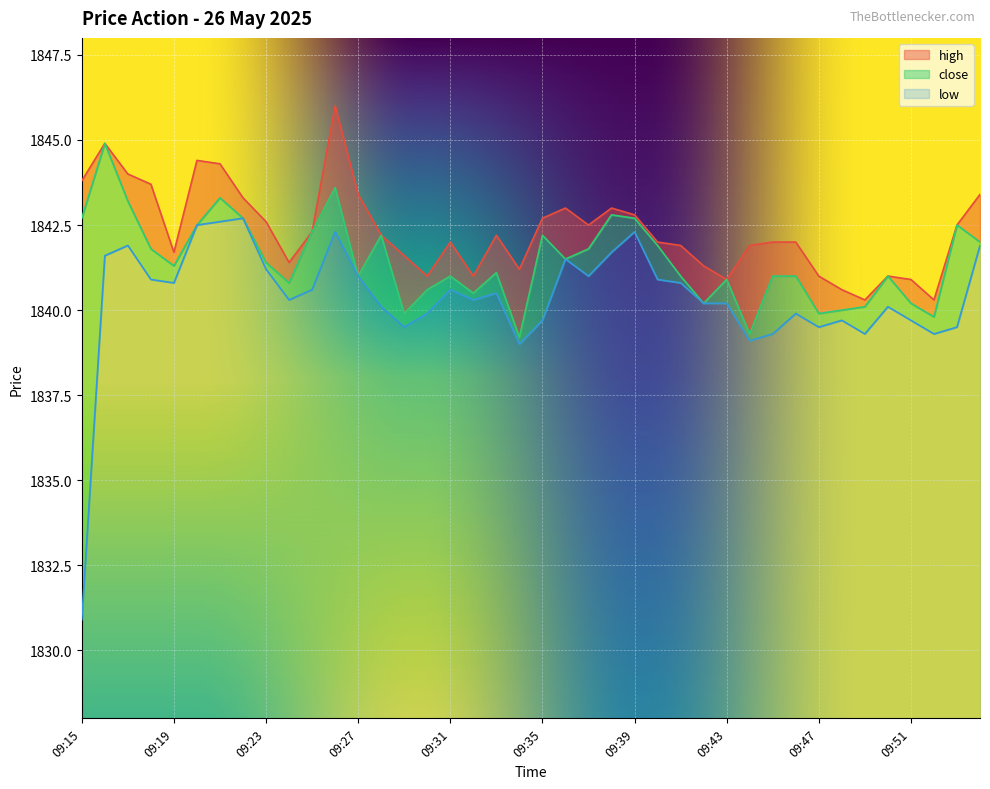

What are all the series names shown in the legend?

high, close, low